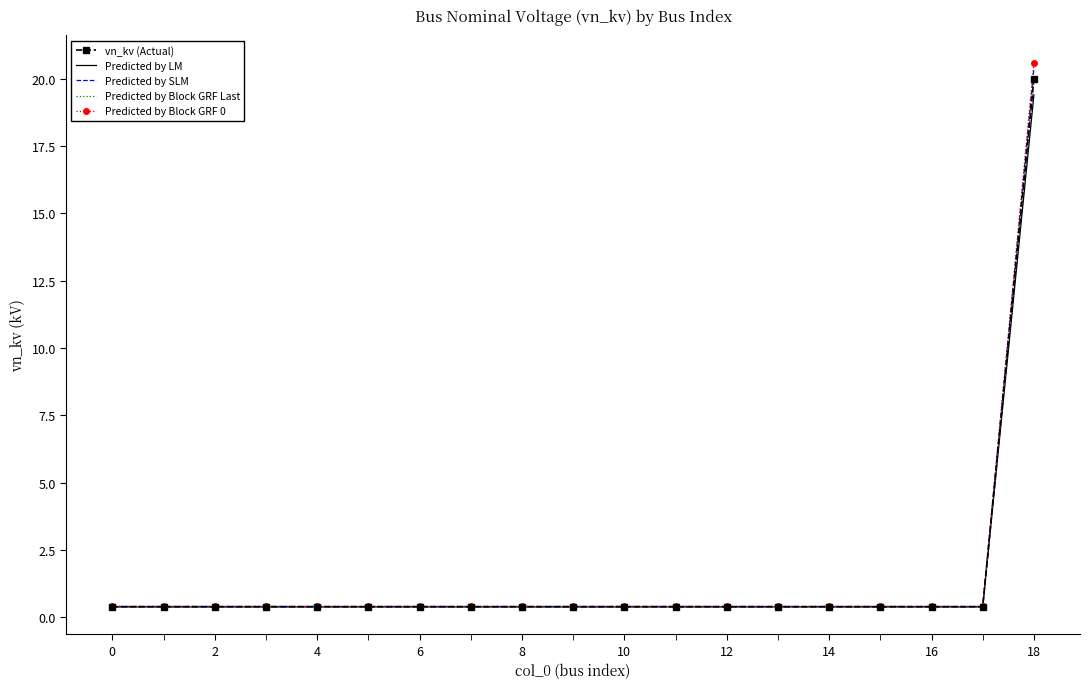

Which series has the widest spread of values?

Predicted by Block GRF 0